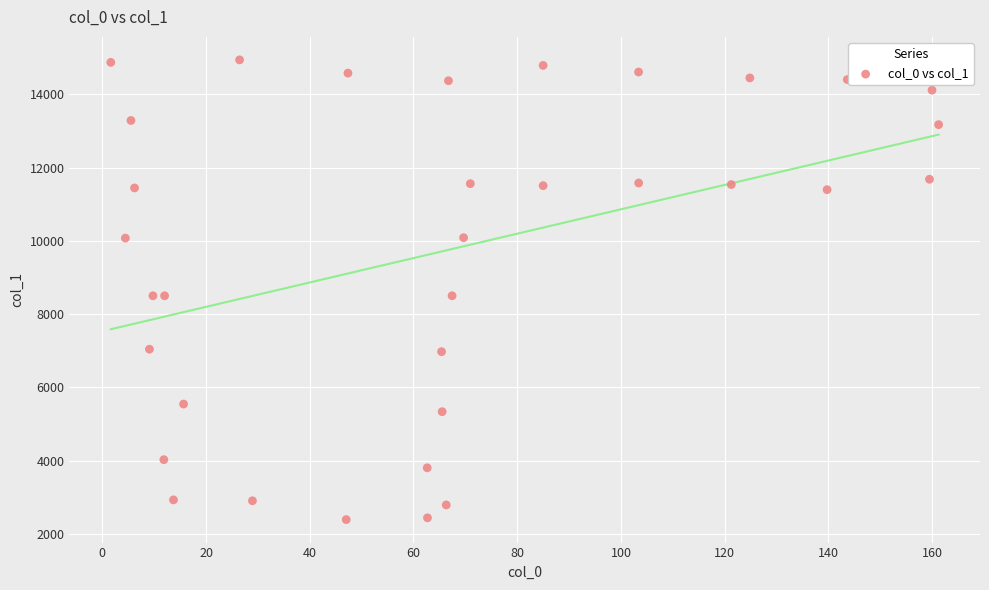

What is the range of Y values (max minus min)?

12557.6